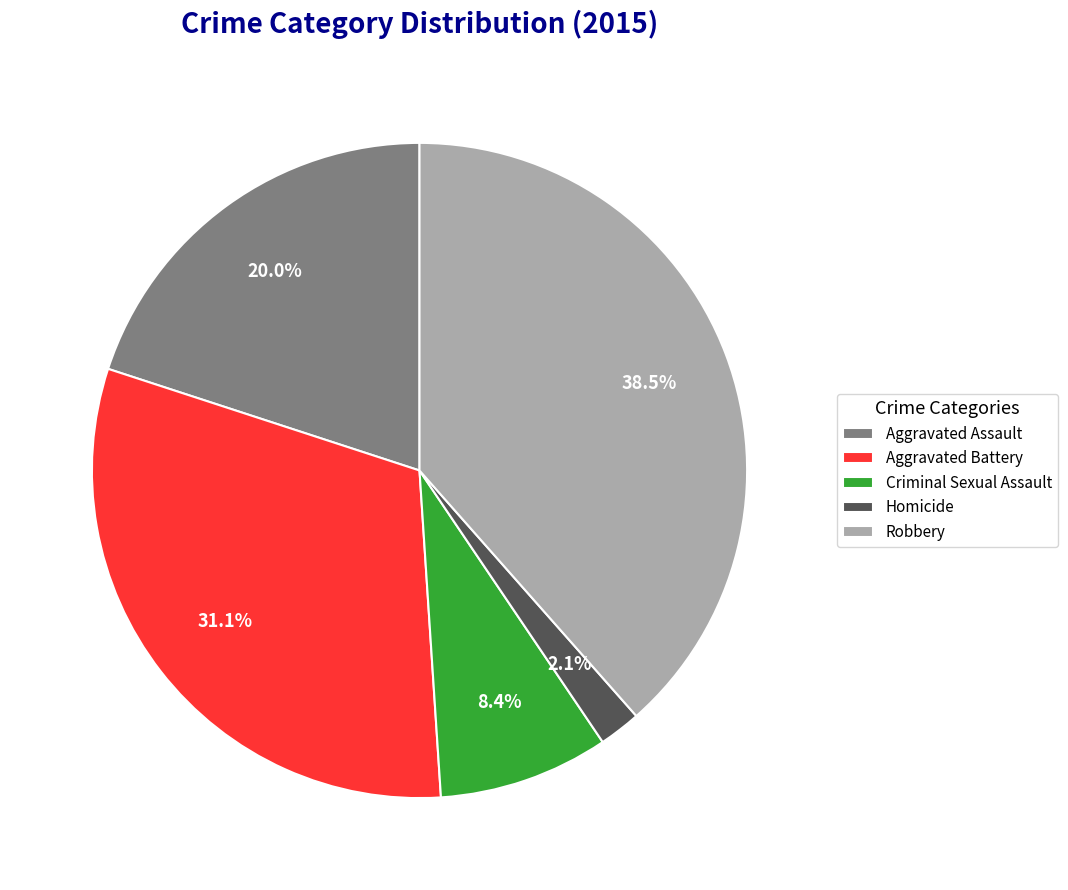

Count the number of slices in the pie.

5